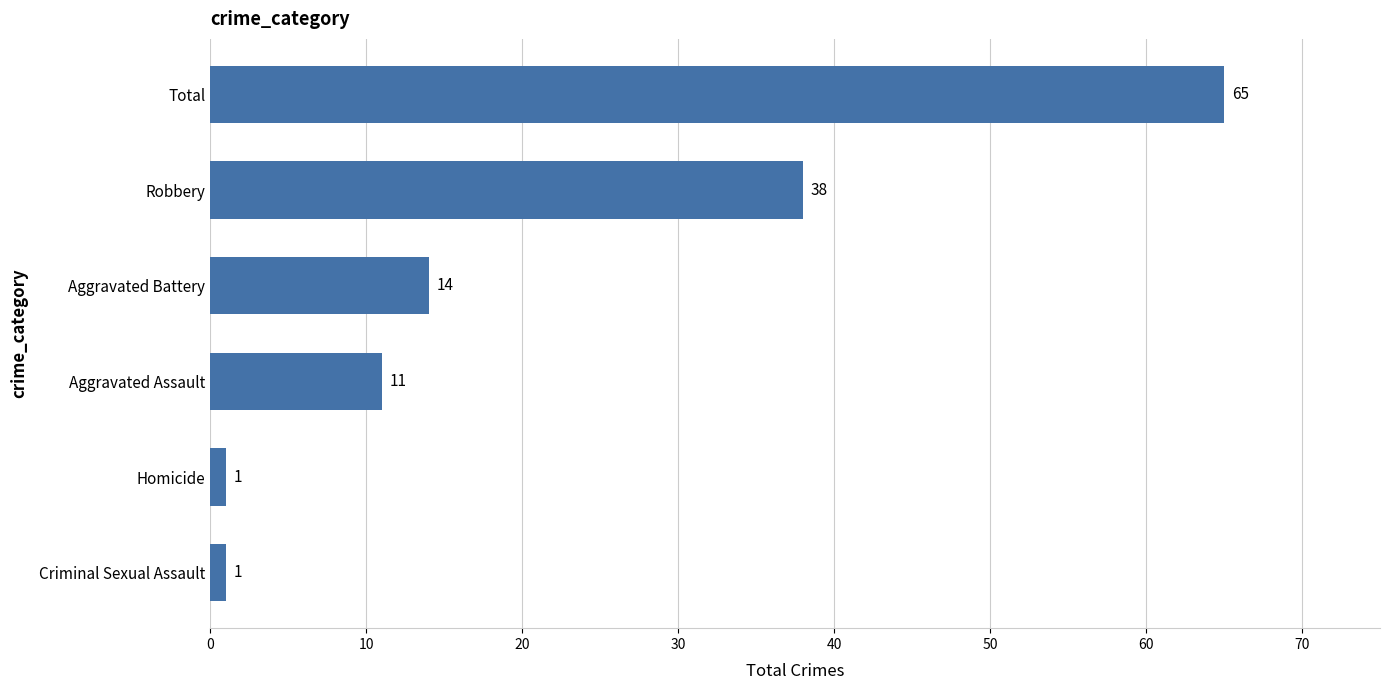

What is the change in value from Aggravated Battery to Total?

+51